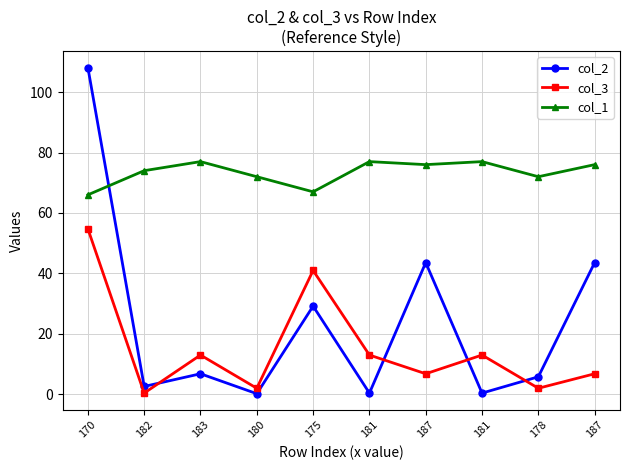

What is the approximate value of col_2 at 181?

0.4